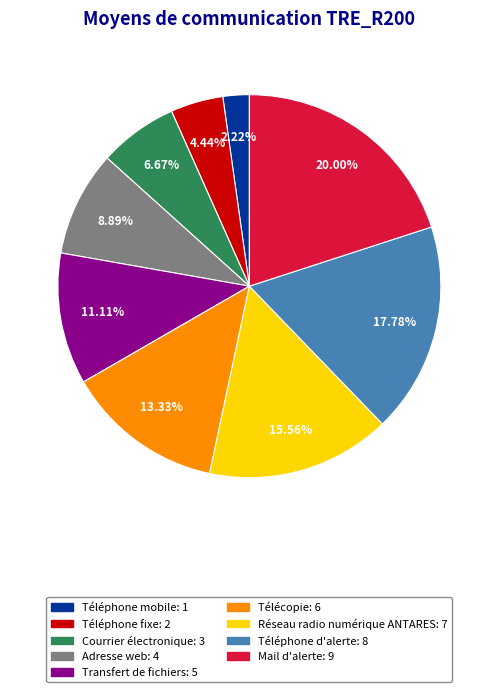

Approximately how many times larger is the value at Mail d'alerte compared to Téléphone mobile?

9.0